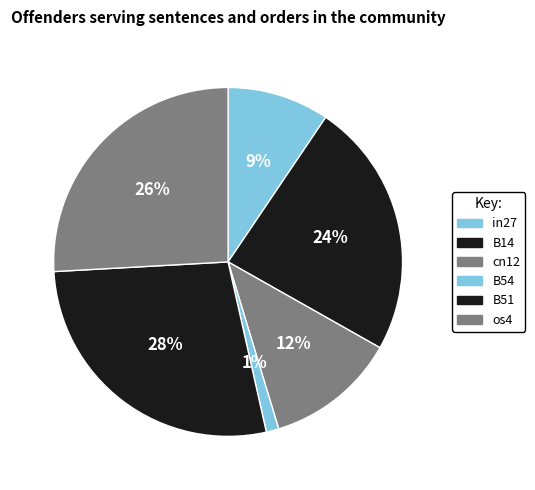

Count the number of slices in the pie.

6